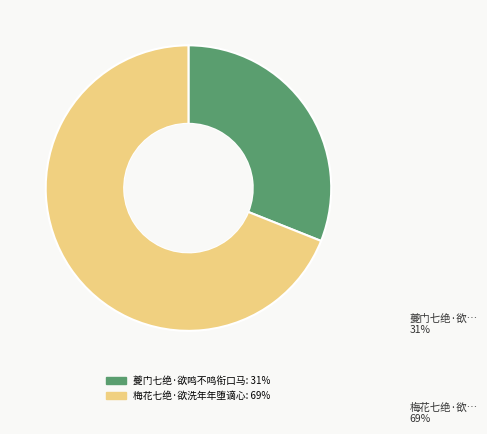

Is the sum of 梅花七绝·欲洗年年堕谪心 and 夔门七绝·欲鸣不鸣衔口马 greater than half?

Yes